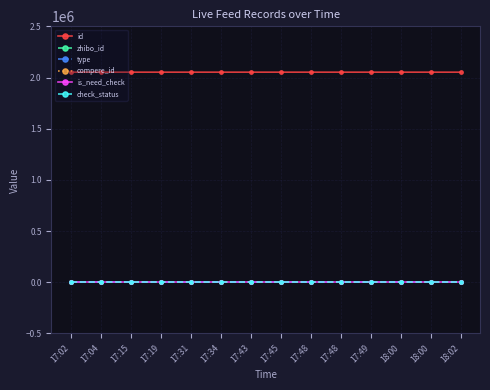

True or false: zhibo_id and is_need_check cross at least once.

False